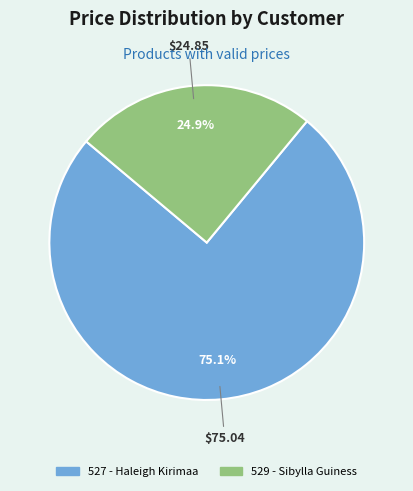

What percentage is the 529 - Sibylla Guiness slice, to the nearest percent?

25%